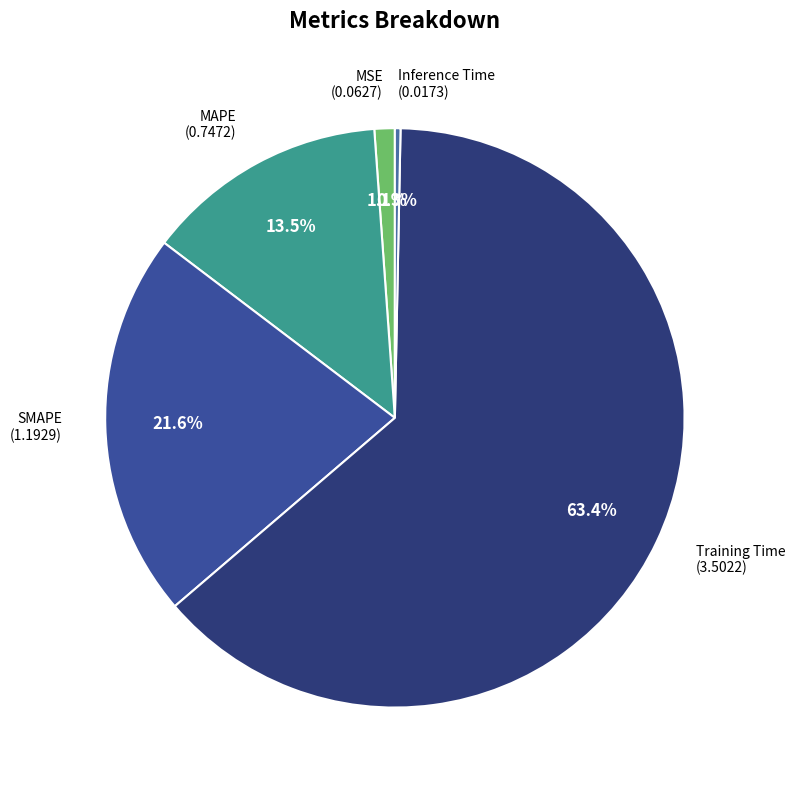

What is the largest slice in the pie chart?

Training Time